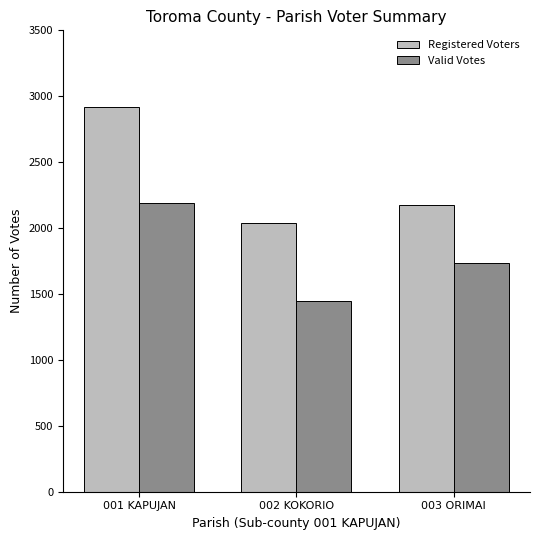

Rank the categories by Registered Voters value from highest to lowest.

001 KAPUJAN, 003 ORIMAI, 002 KOKORIO